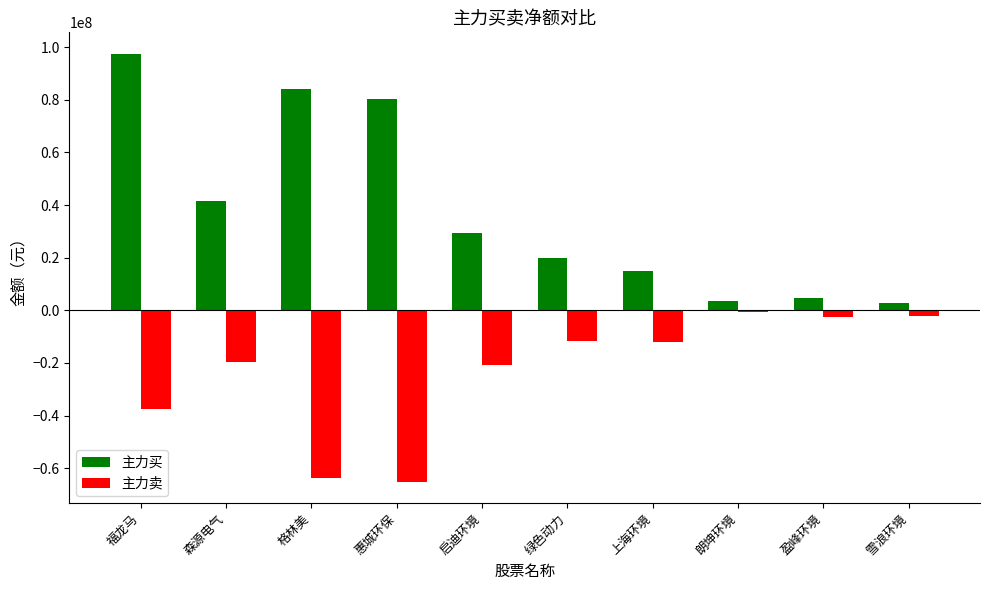

Which series has the largest total across all categories?

主力买